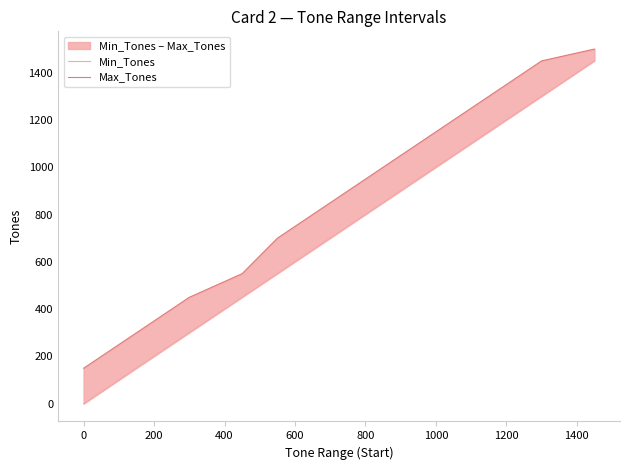

How many lines are shown in the chart?

2